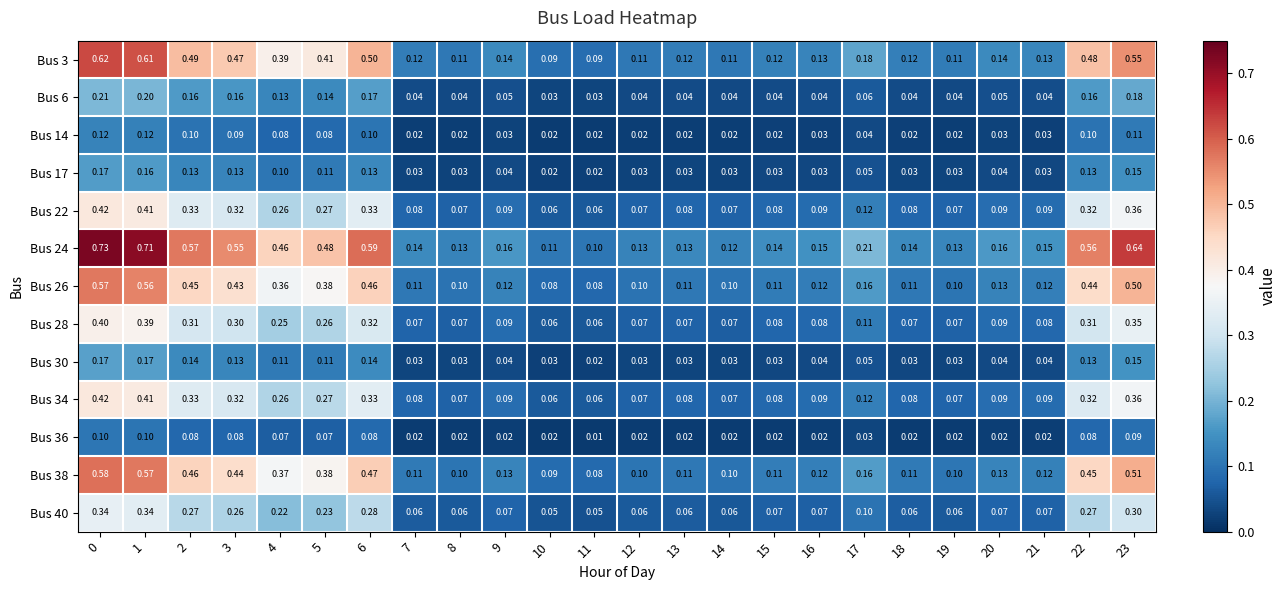

How many series are shown in this chart?

13